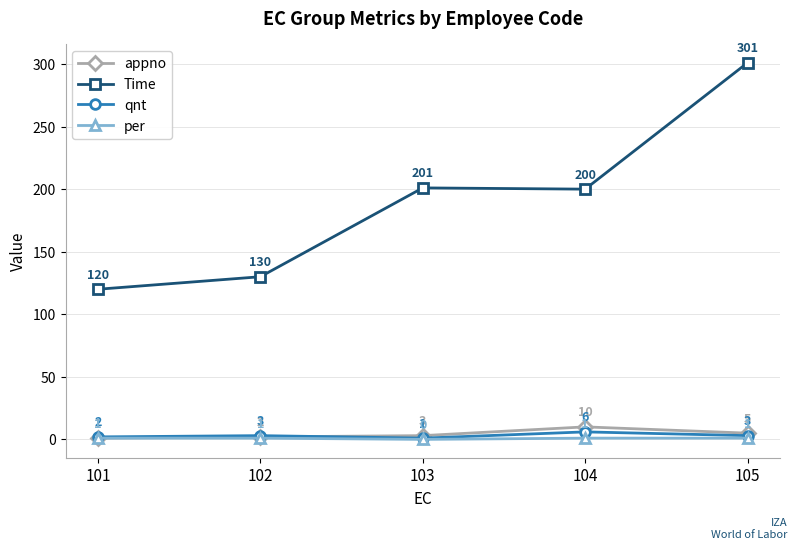

Which category has the lowest value across all series?

103